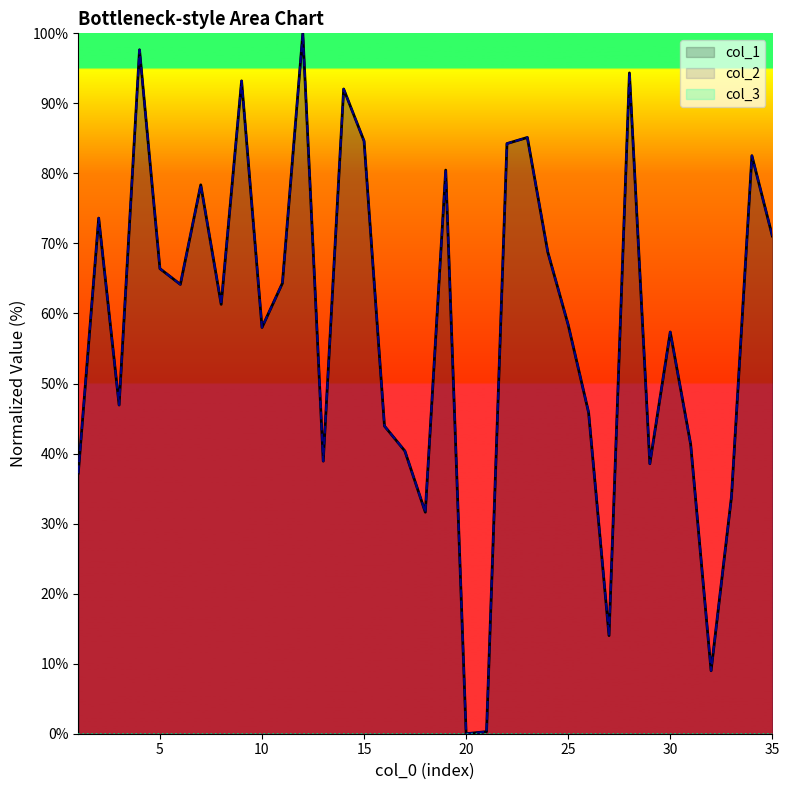

The col_1 series shows 38.9 at 13. True or false?

True